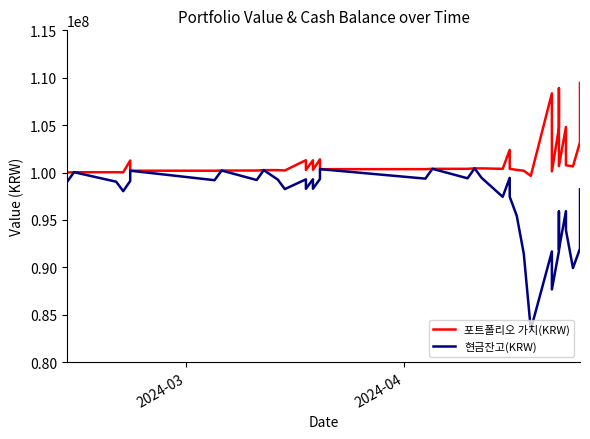

Which series has the widest spread of values?

현금잔고(KRW)